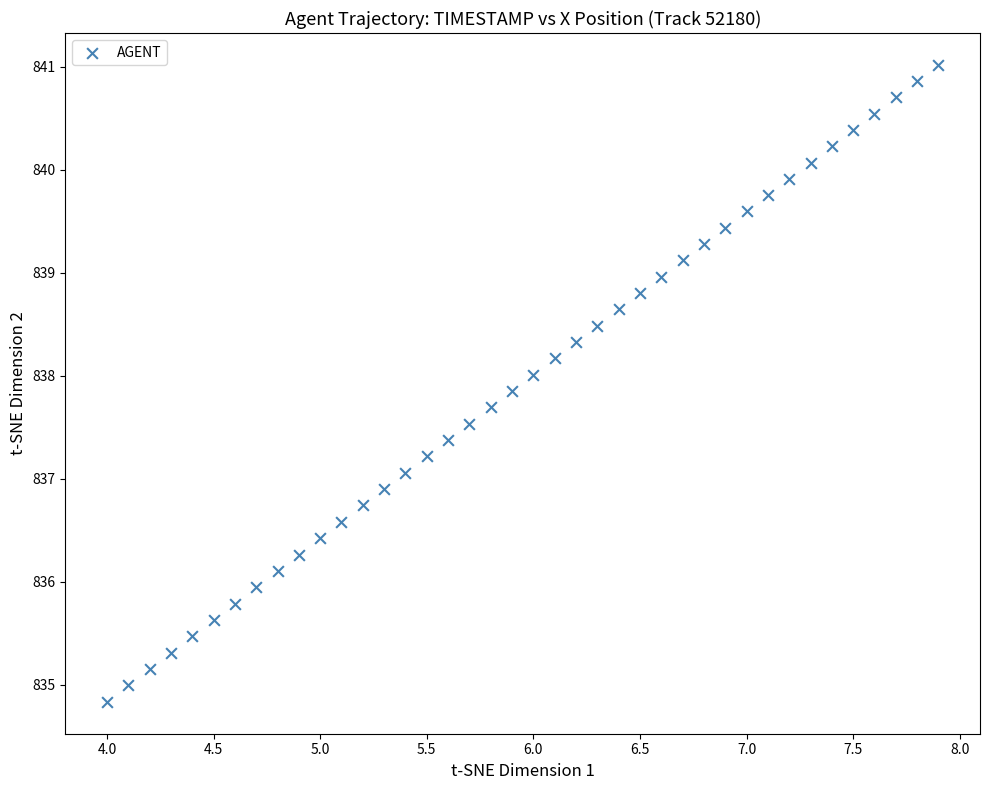

What is the range of Y values (max minus min)?

6.2